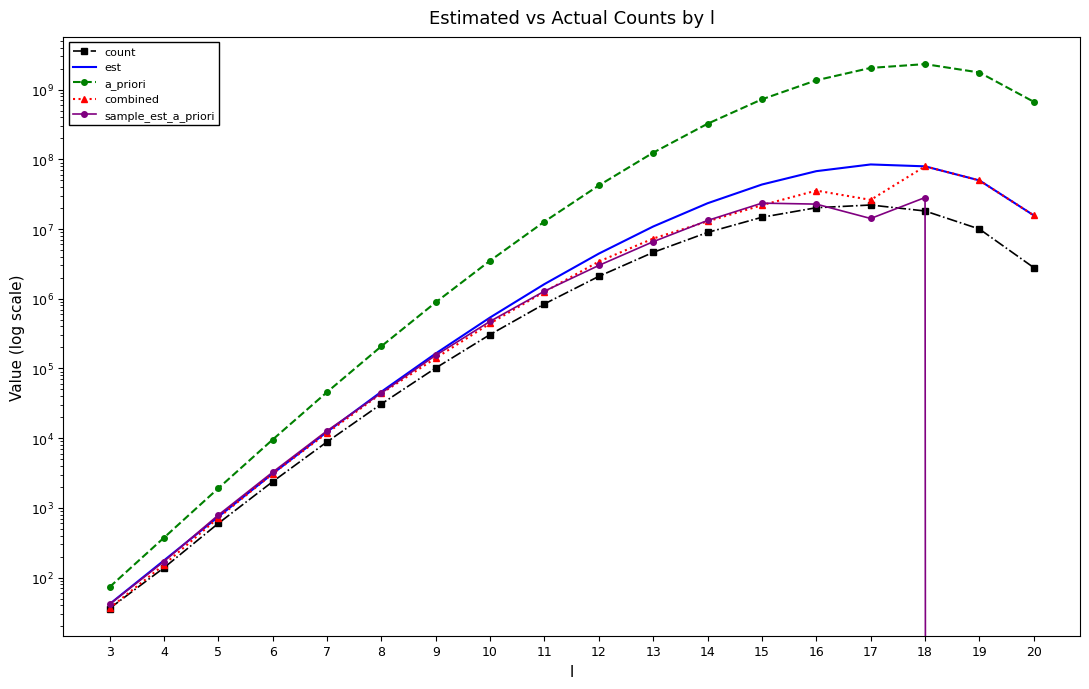

List the labels in order of combined value, smallest first.

3, 4, 5, 6, 7, 8, 9, 10, 11, 12, 13, 14, 20, 15, 17, 16, 19, 18